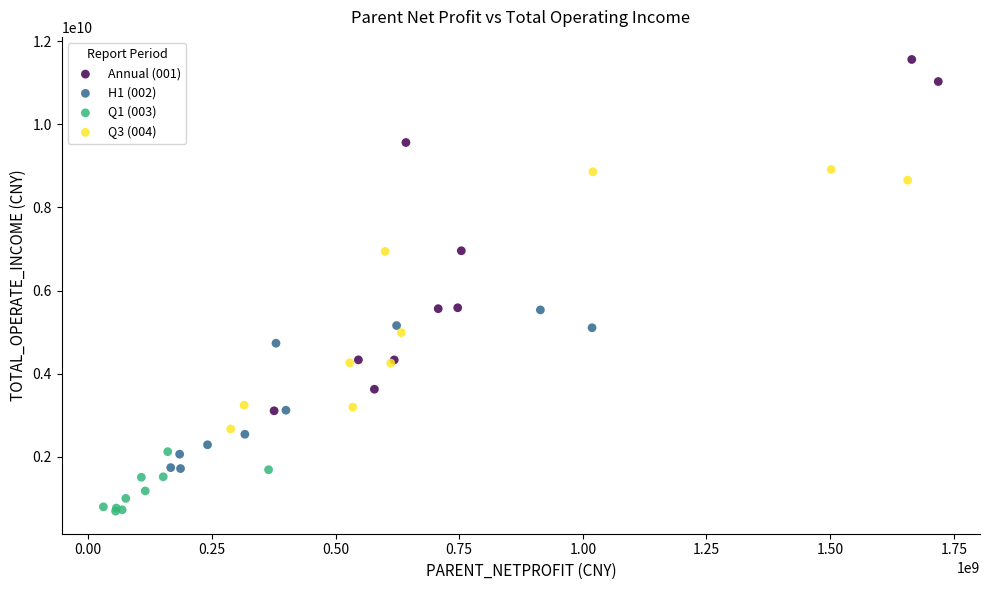

What are all the series names shown in the legend?

Annual (001), H1 (002), Q1 (003), Q3 (004)